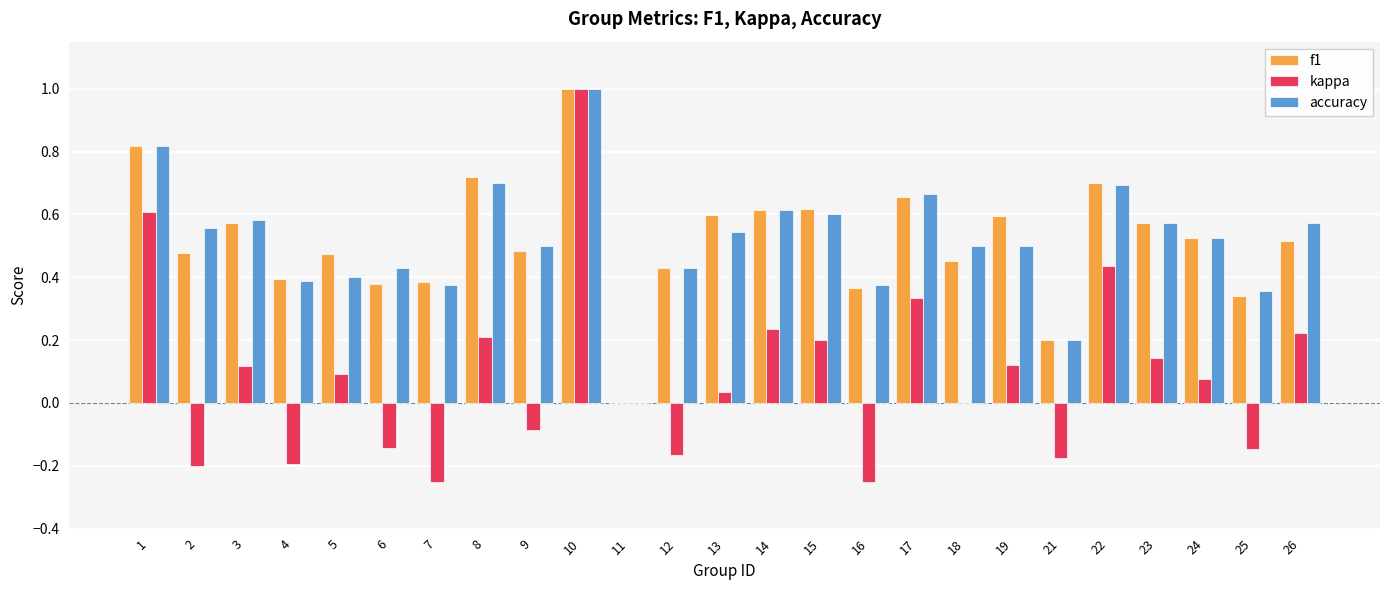

At which category is the sum across all series the highest?

10